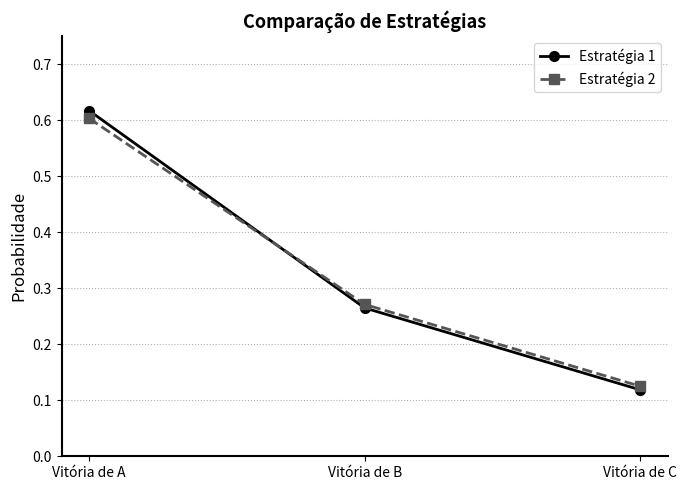

Count the Estratégia 2 values in the range 0 to 1.

3